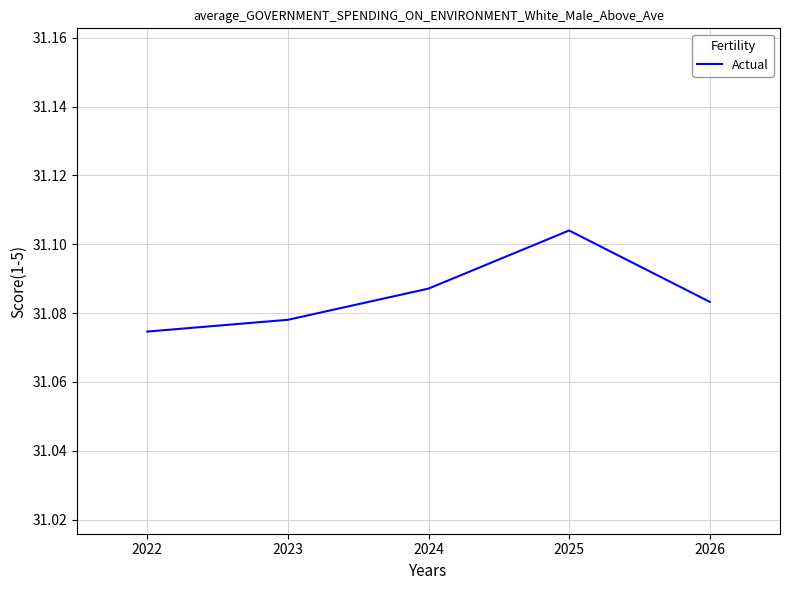

True or false: the data has more than 0 interior local peaks.

True